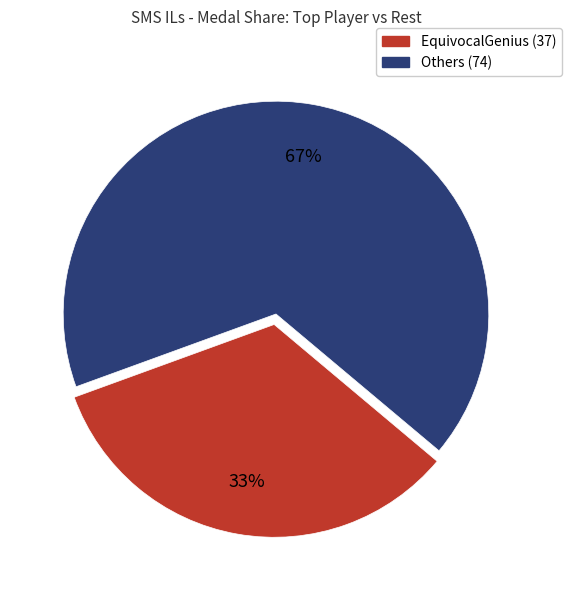

Does any single category account for the majority?

Yes